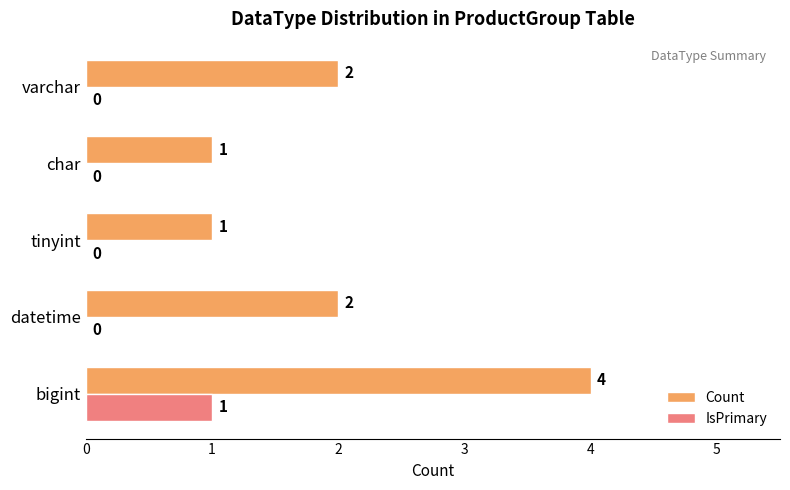

What is the greatest value displayed?

4